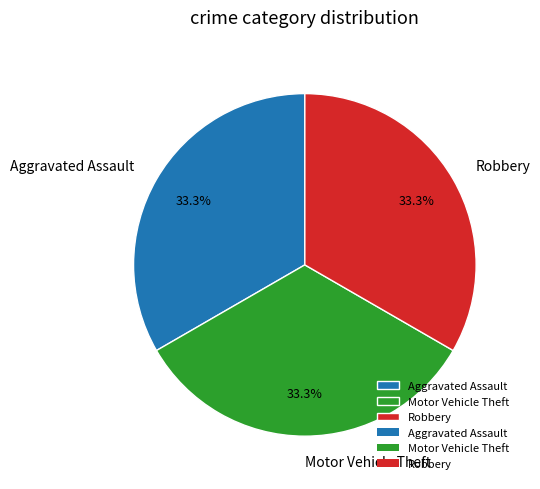

Does Motor Vehicle Theft represent more than half of the total?

No